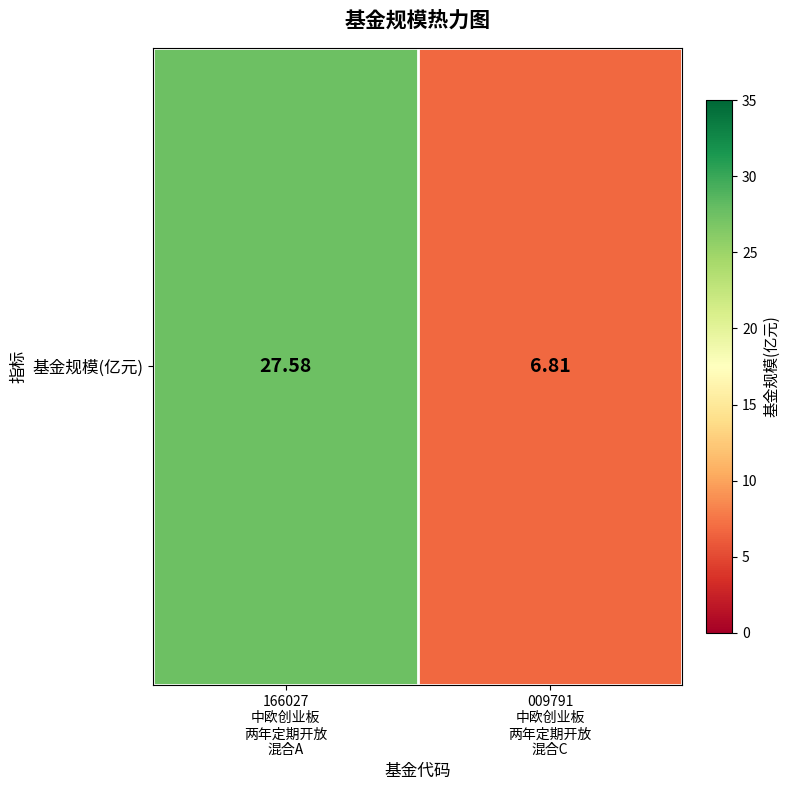

The chart shows a value of 27.6 at 166027
中欧创业板
两年定期开放
混合A. True or false?

True